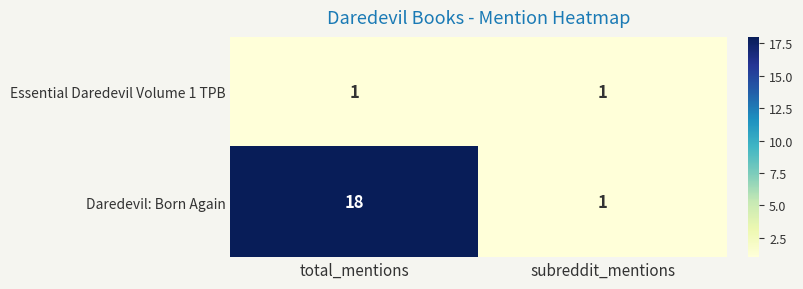

At which category is the sum across all series the highest?

total_mentions